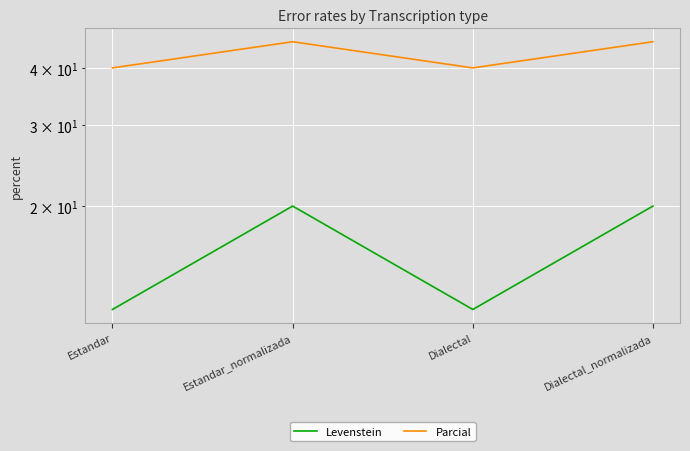

Rank the series by their maximum value, from highest to lowest.

Parcial, Levenstein